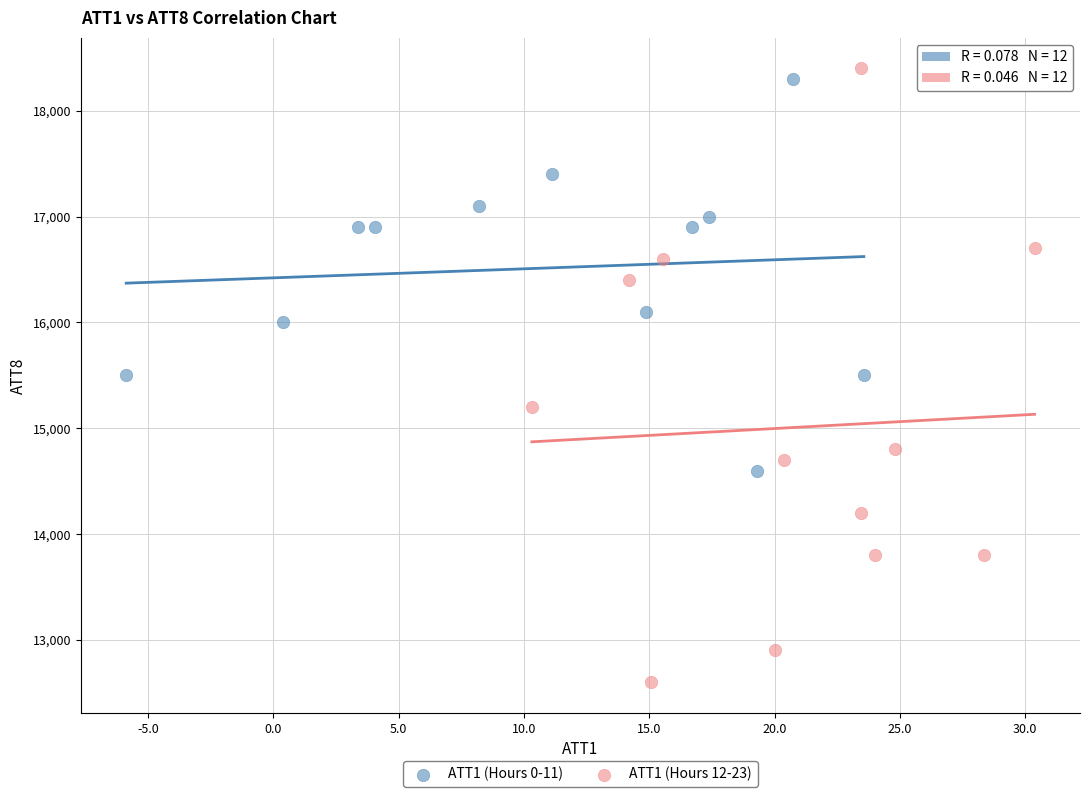

Which series has the widest spread of Y values?

ATT1 (Hours 12-23)